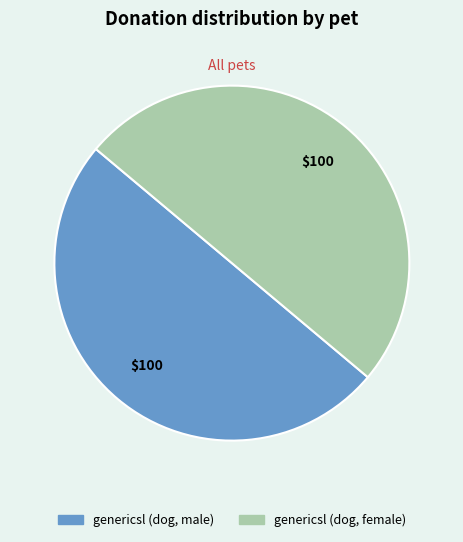

Does any single category account for the majority?

No